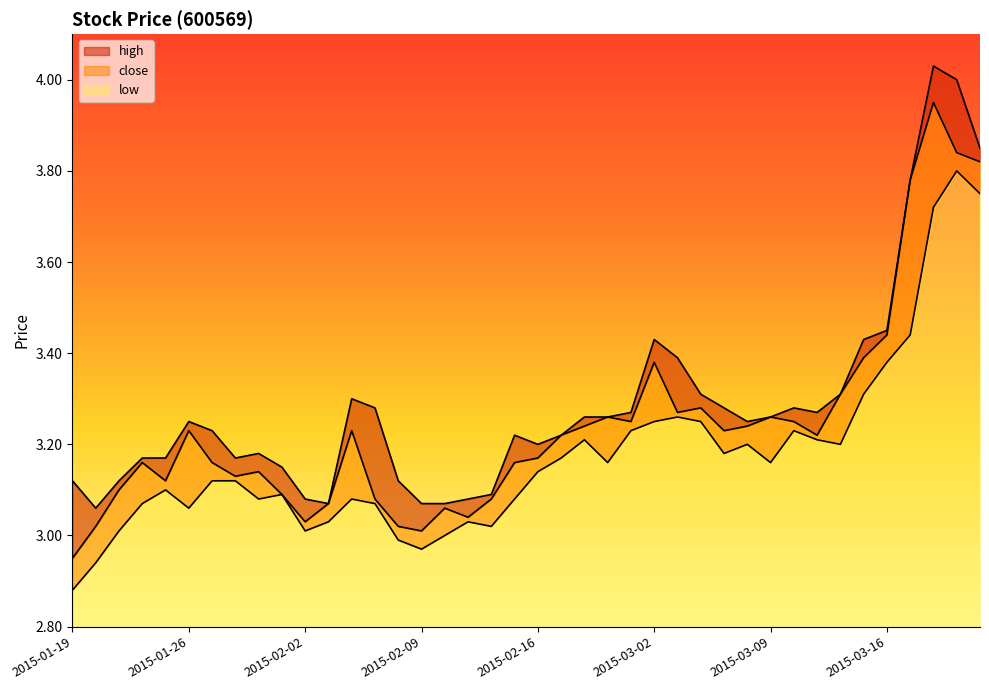

Rank the series by their average value, from lowest to highest.

low, close, high